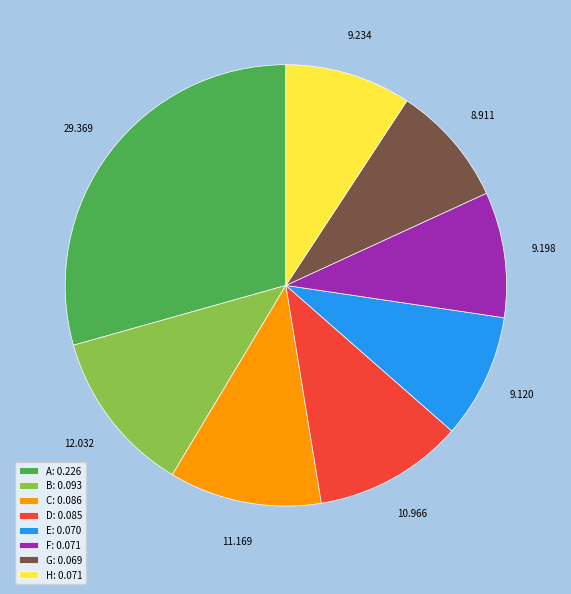

How many segments does this pie chart have?

8